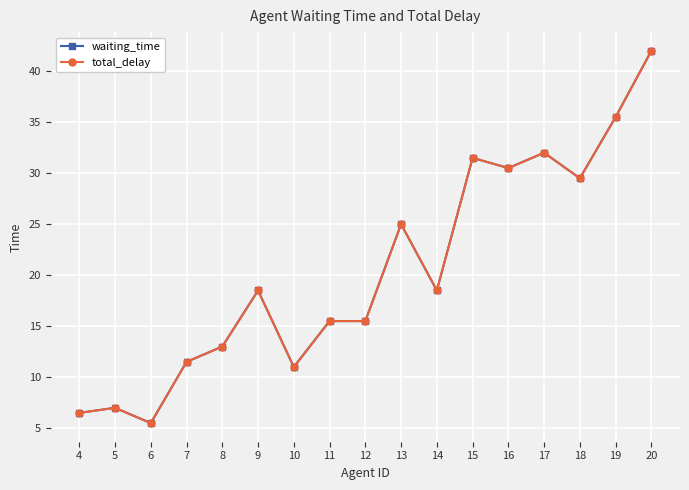

Does the chart have visible grid lines?

Yes